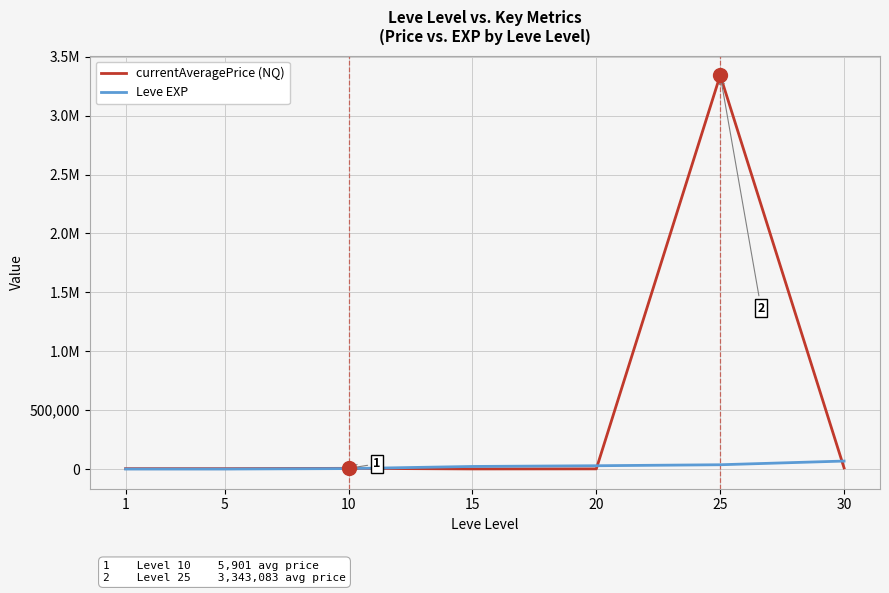

What is the difference between the second highest and second lowest values in the currentAveragePrice (NQ) series?

7986